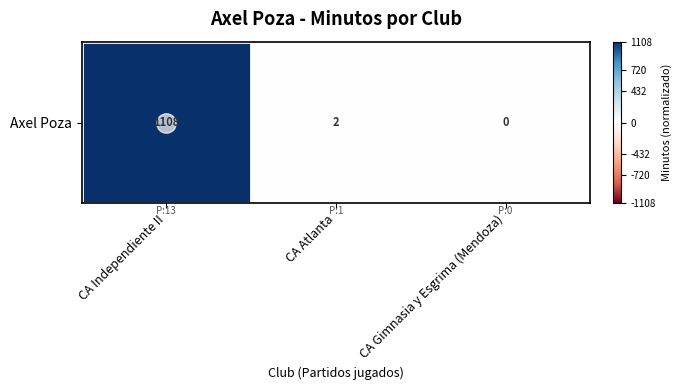

Which category has the lowest value across all series?

CA Gimnasia y Esgrima (Mendoza)